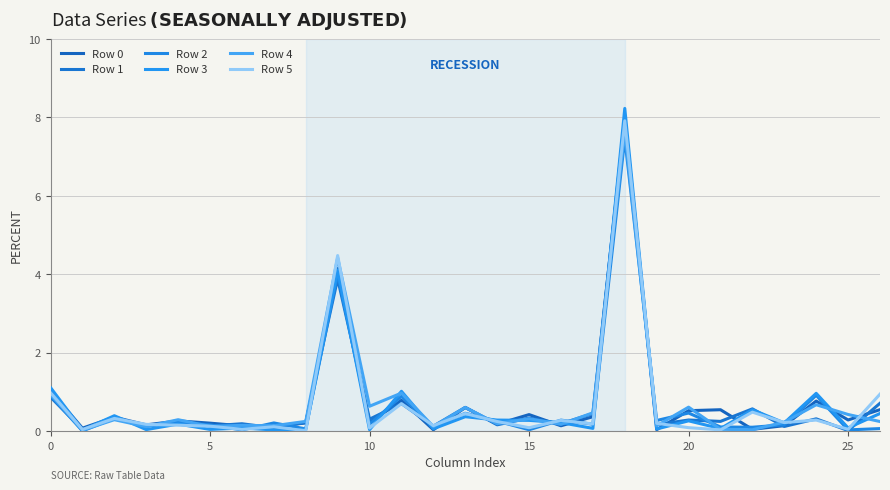

What is the difference between the maximum and minimum values in the Row 5 series?

7.9